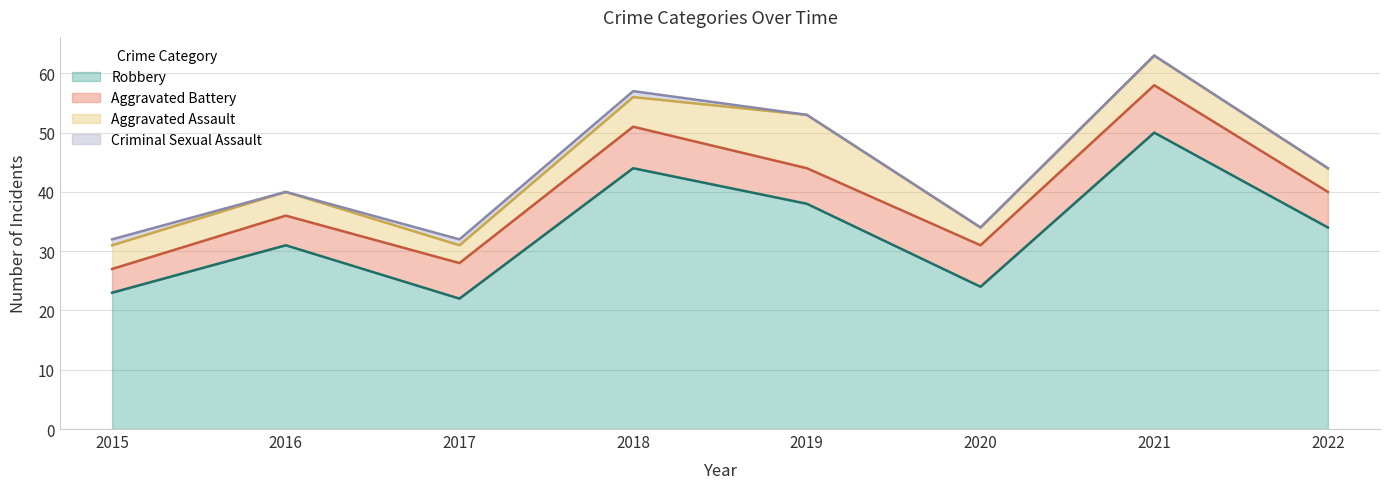

Reading right to left, transcribe all the data shown in this chart.

Aggravated Assault: 4	5	3	9	5	3	4	4
Aggravated Battery: 6	8	7	6	7	6	5	4
Criminal Sexual Assault: 0	0	0	0	1	1	0	1
Robbery: 34	50	24	38	44	22	31	23